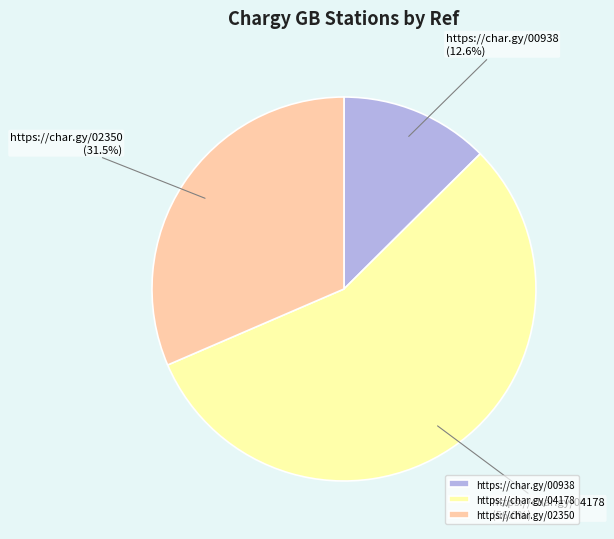

Which has a higher value, https://char.gy/02350 or https://char.gy/04178?

https://char.gy/04178